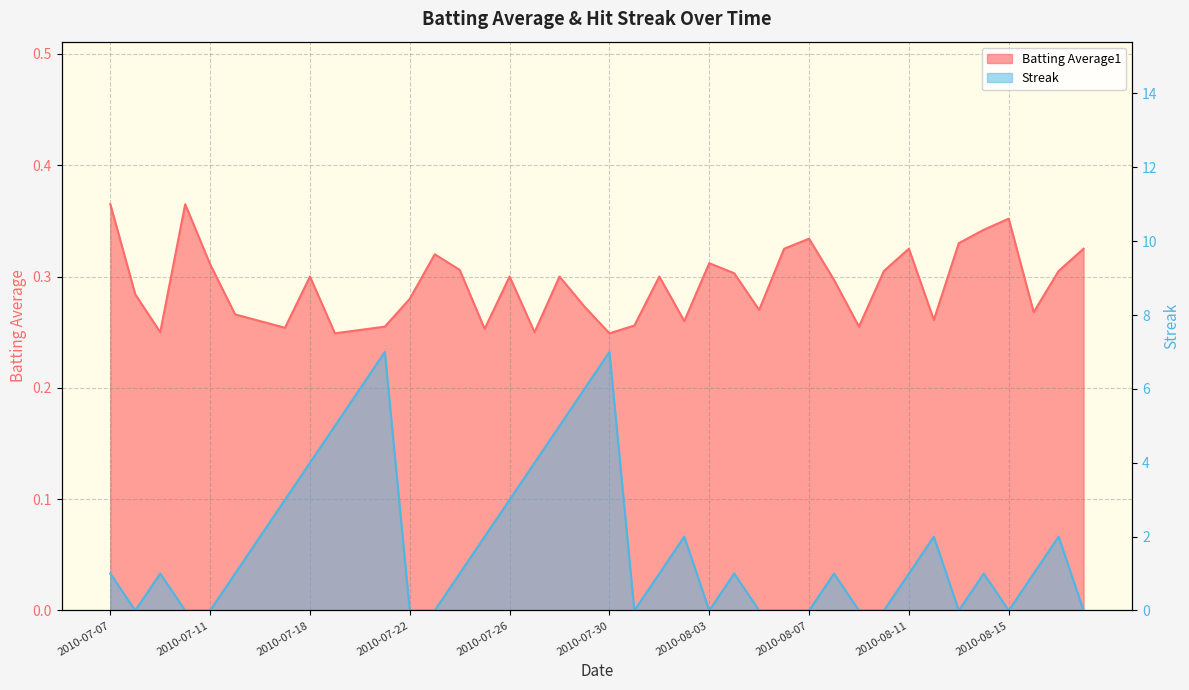

At which label does Streak reach its peak?

2010-07-21